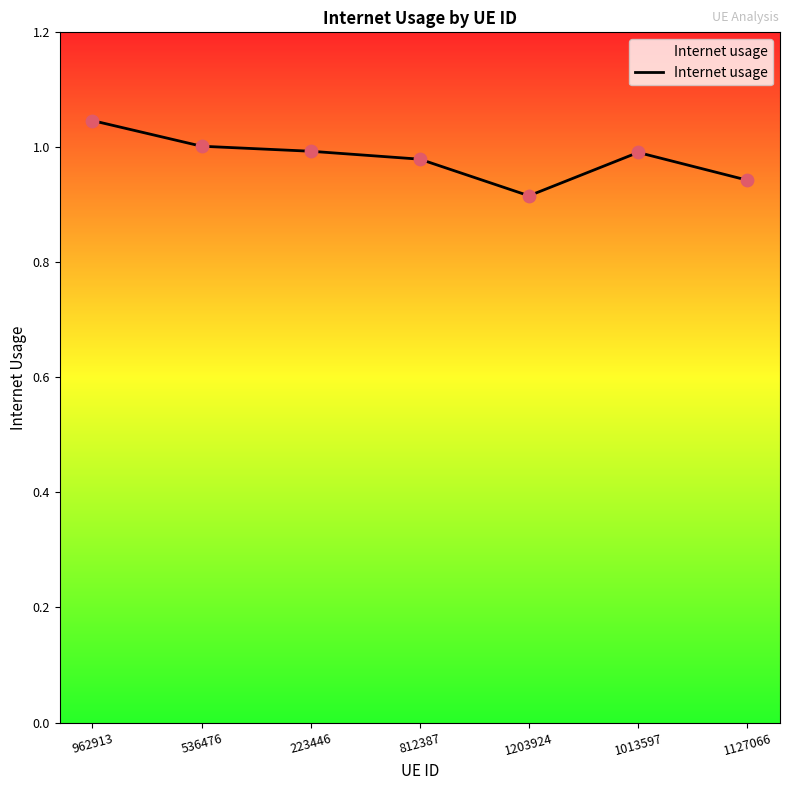

Which has a higher value, 812387 or 1013597?

1013597